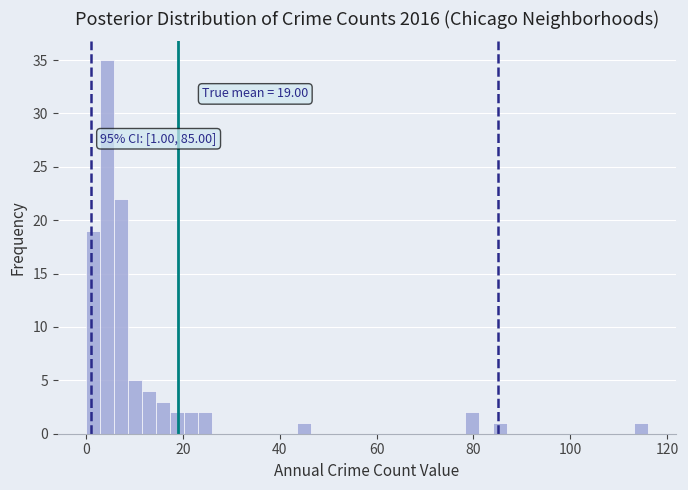

Around what value on the x-axis is the tallest bar? Give the approximate position of its centre, as read against the axis.

4